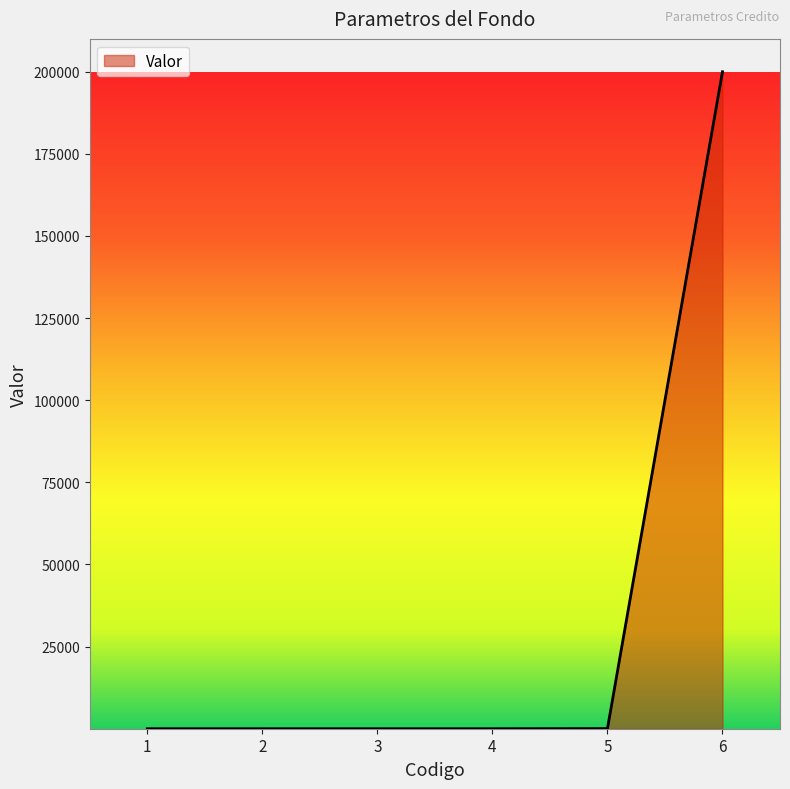

What is the sum of all values?

200037.1